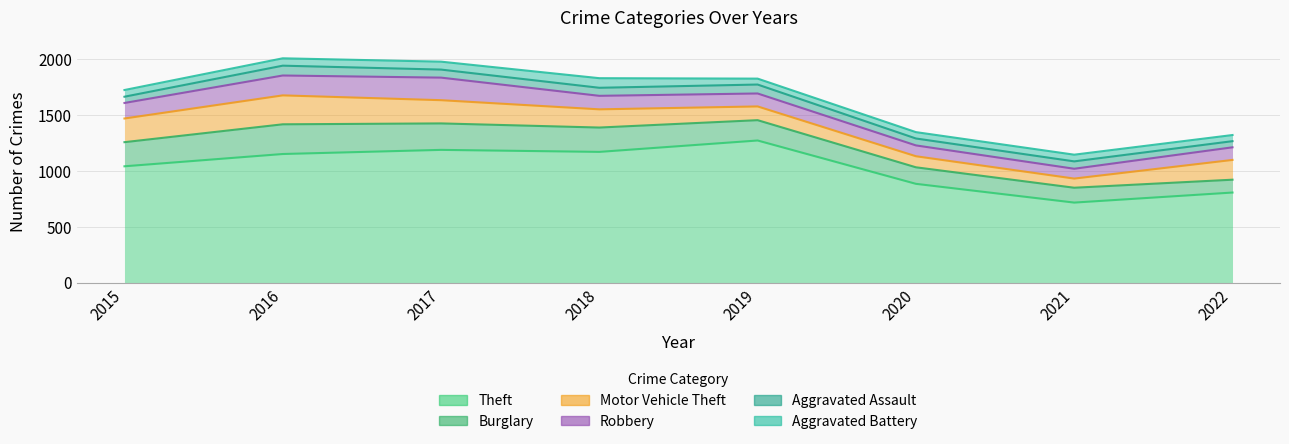

Which series has the largest range (max minus min)?

Theft